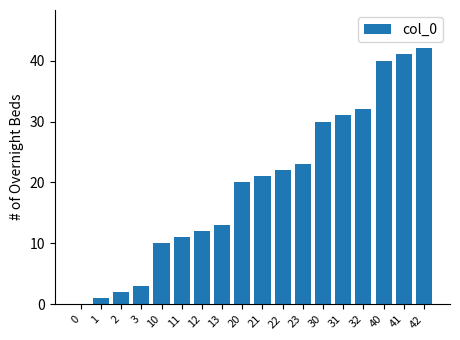

What is the change in value from 3 to 22?

+19